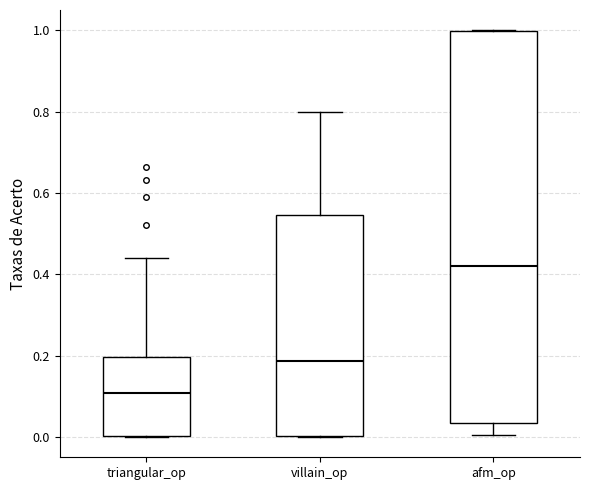

Comparing the boxes themselves (not the whiskers), which one is the tallest?

afm_op